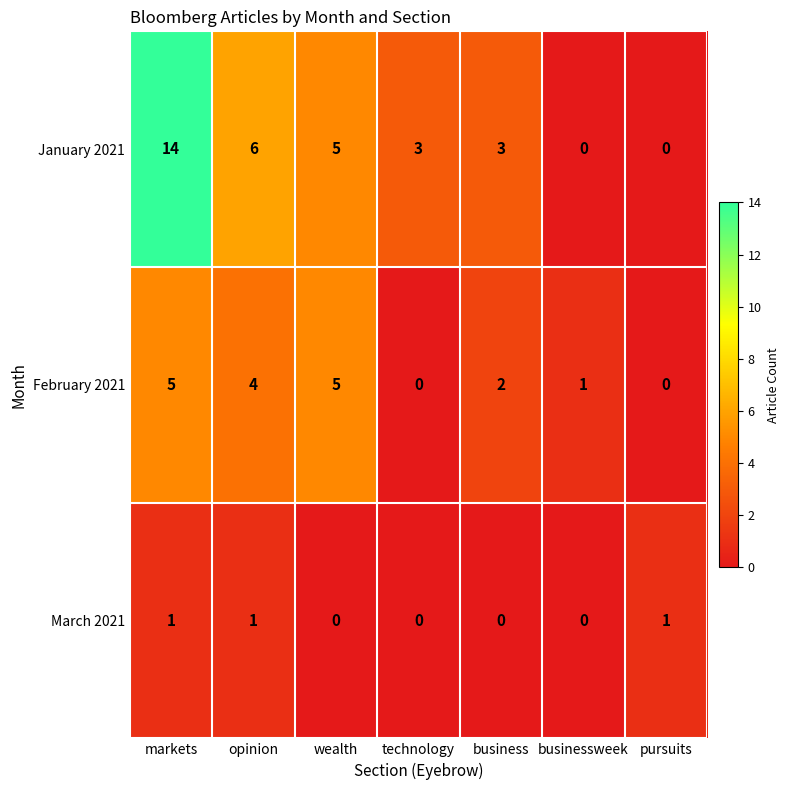

At which category is the sum across all series the highest?

markets